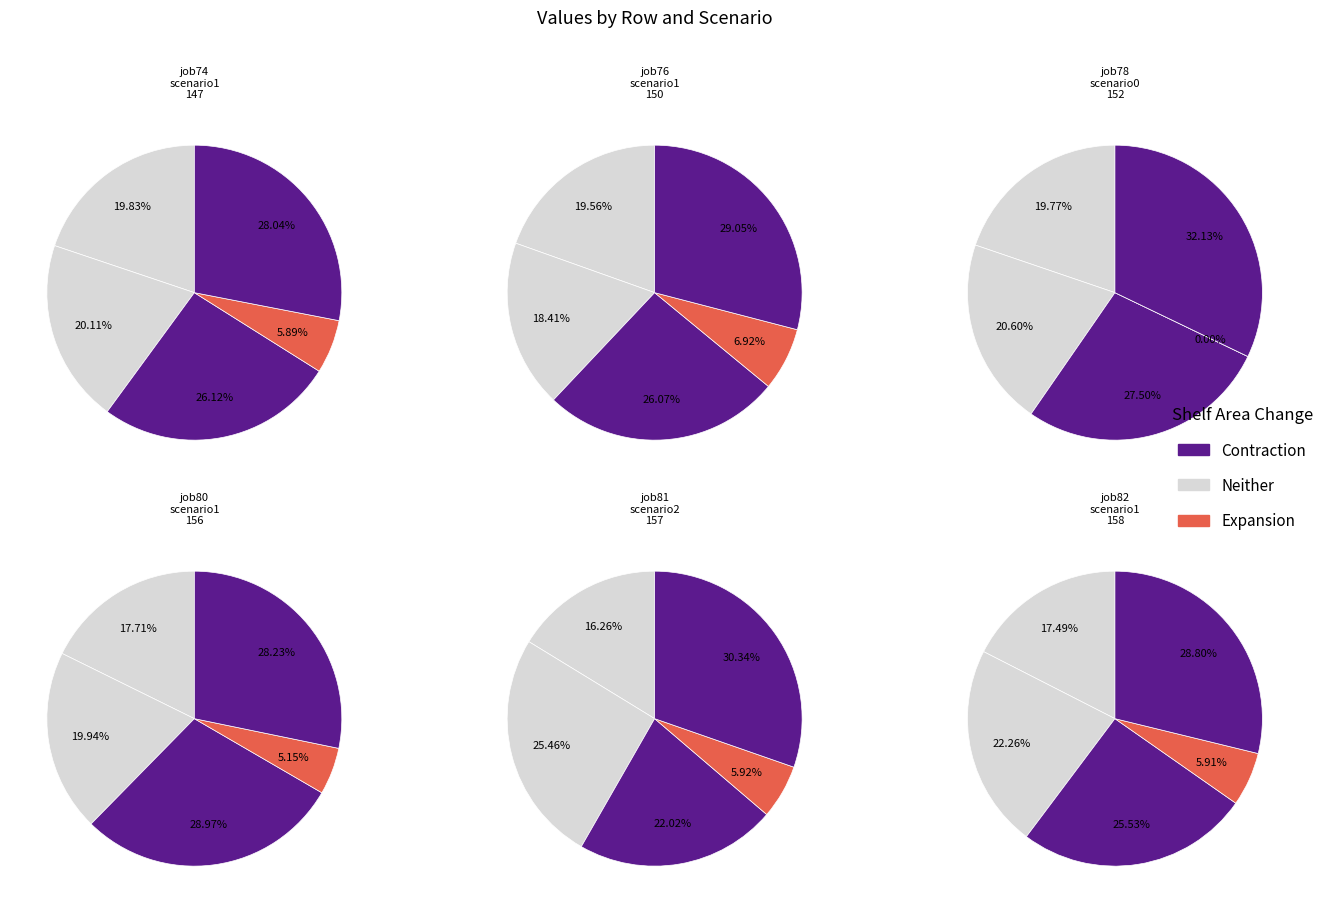

How many slices are in this pie chart?

5